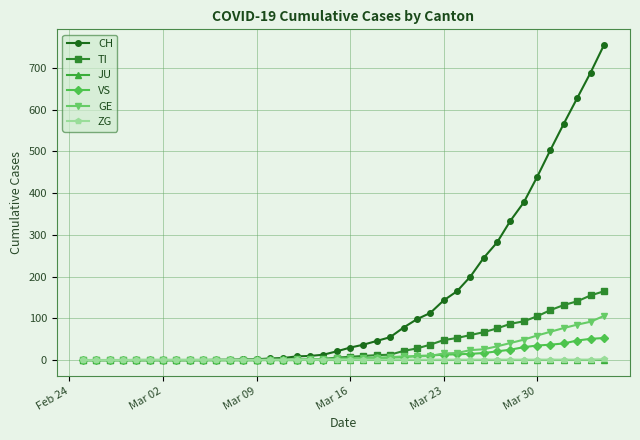

Which series has the largest range (max minus min)?

CH